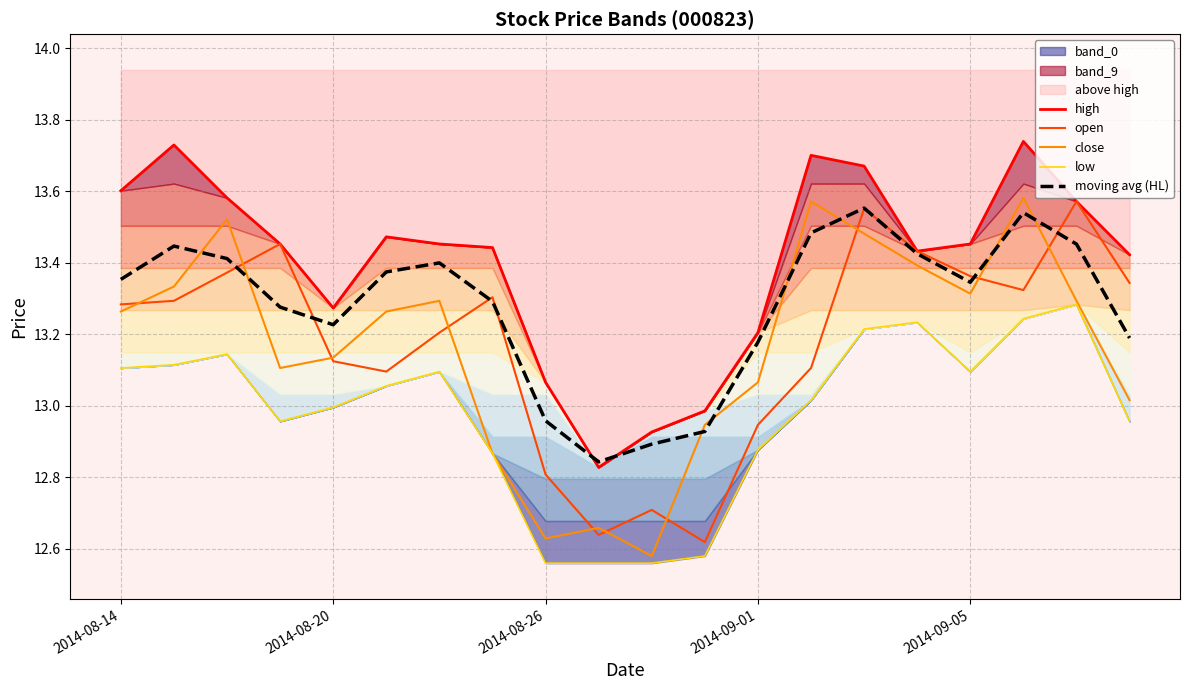

What is the sum of the open values at 17 and 13?

26.4